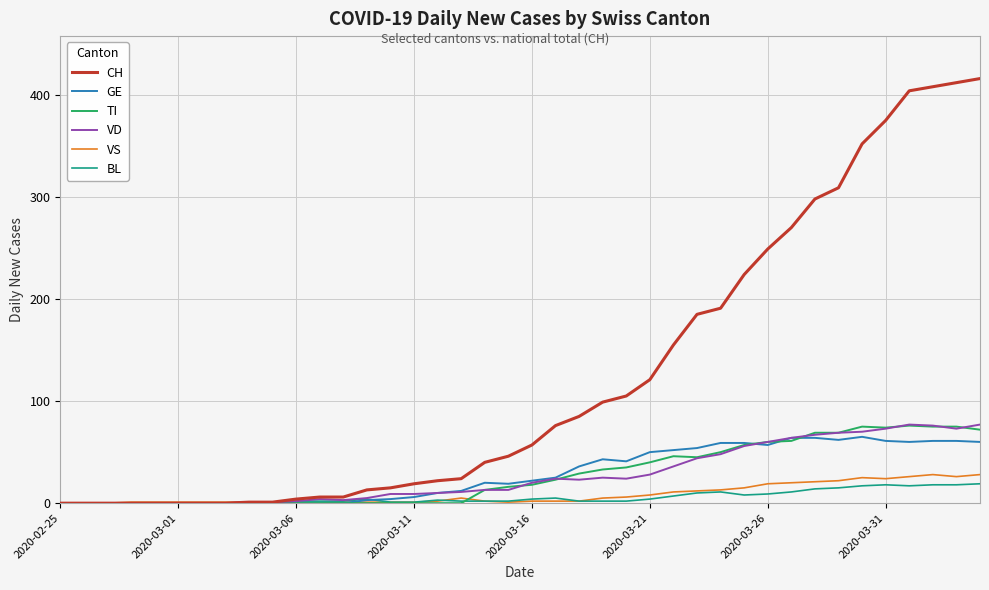

Which series has the widest spread of values?

CH